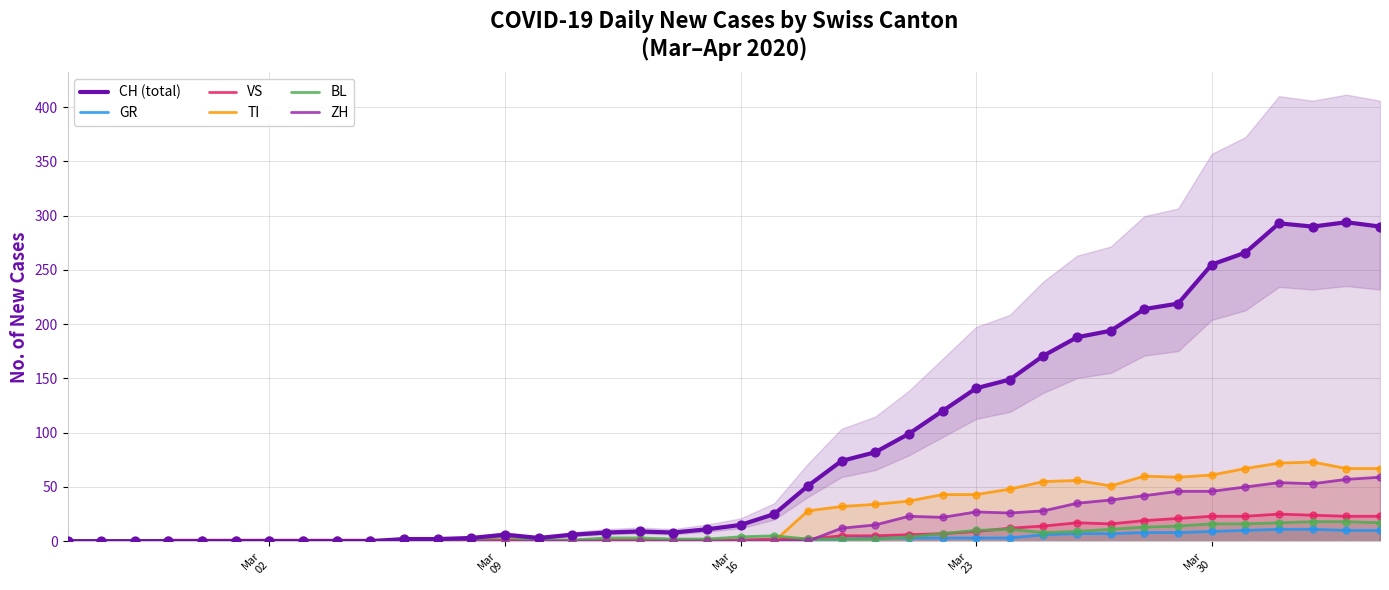

Is the value of GR at 30 greater than the value of BL at 14?

Yes